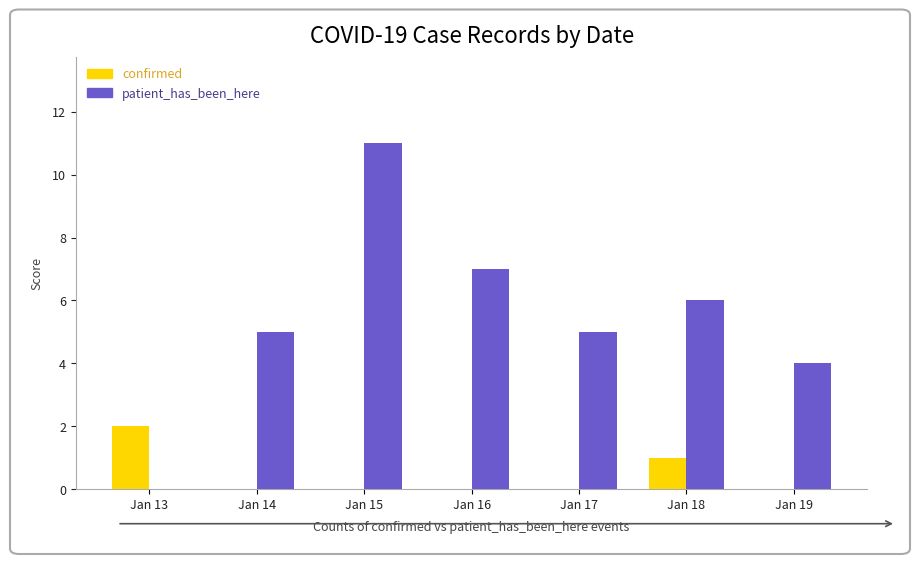

Reading left to right, transcribe all the data shown in this chart.

confirmed: Jan 13=2	Jan 14=0	Jan 15=0	Jan 16=0	Jan 17=0	Jan 18=1	Jan 19=0
patient_has_been_here: Jan 13=0	Jan 14=5	Jan 15=11	Jan 16=7	Jan 17=5	Jan 18=6	Jan 19=4